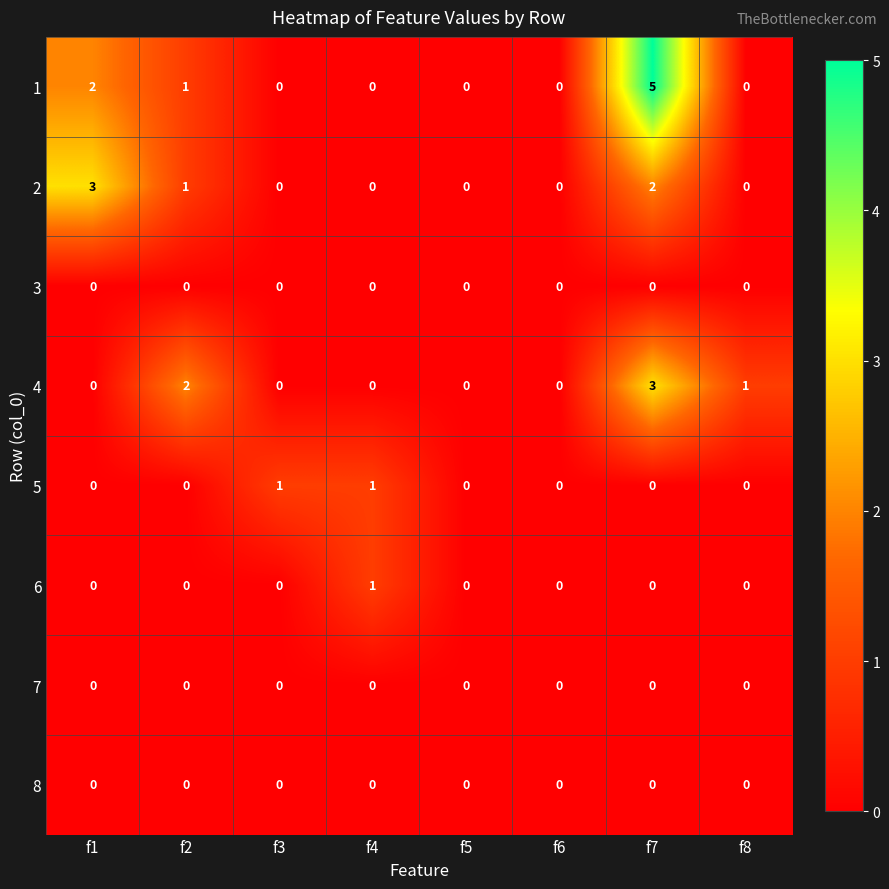

How many 5 values are between 0 and 1?

8